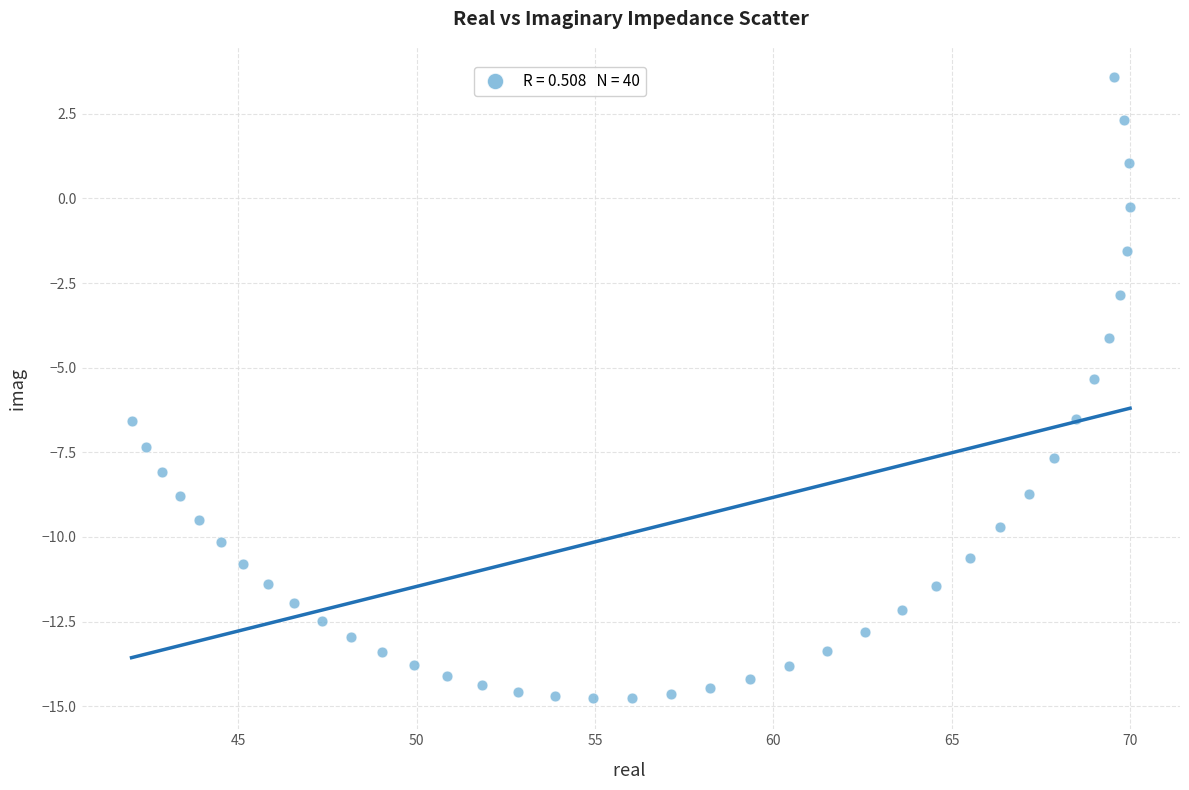

What is the range of X values (max minus min)?

28.0